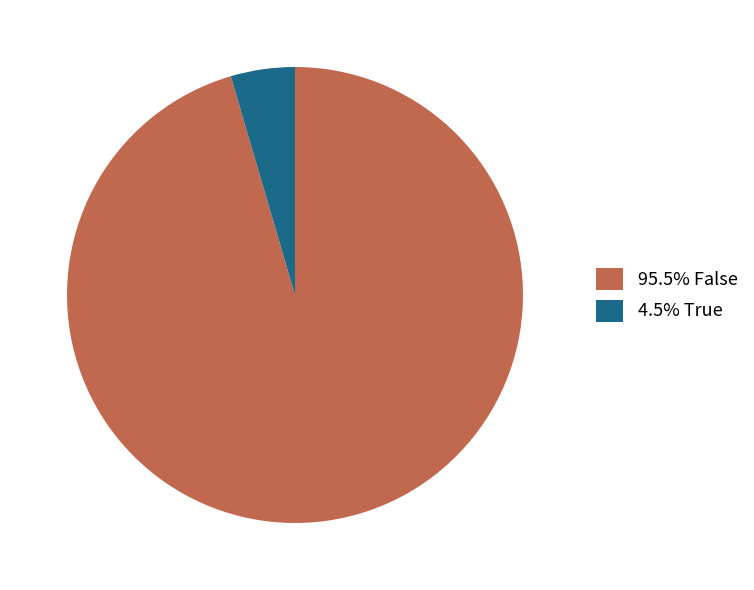

Do 4.5% True and 95.5% False together represent more than half of the pie?

Yes